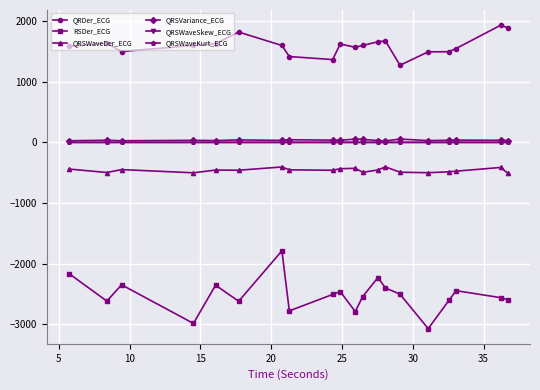

True or false: QRSVariance_ECG and QRSWaveDer_ECG intersect in this chart.

False